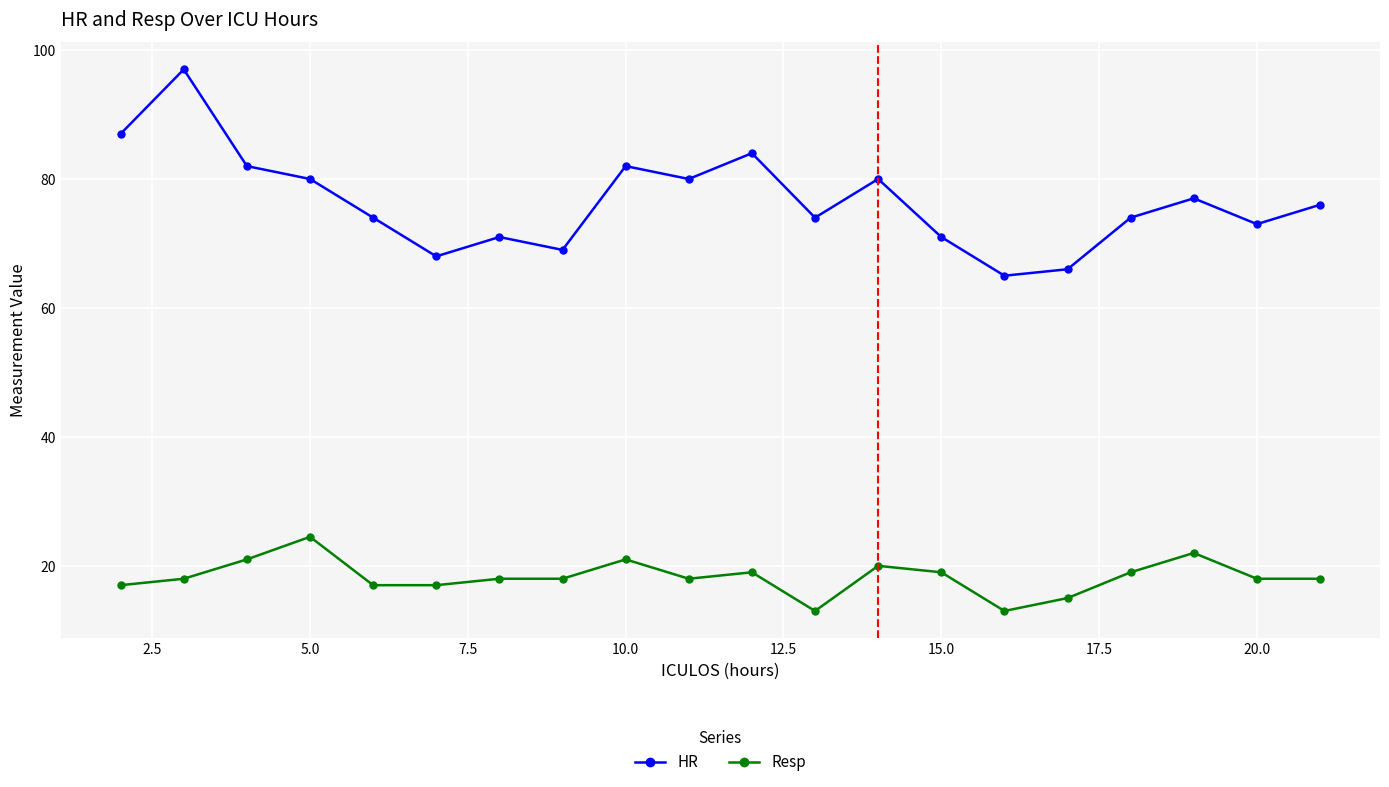

How many interior local peaks does the HR series have?

6